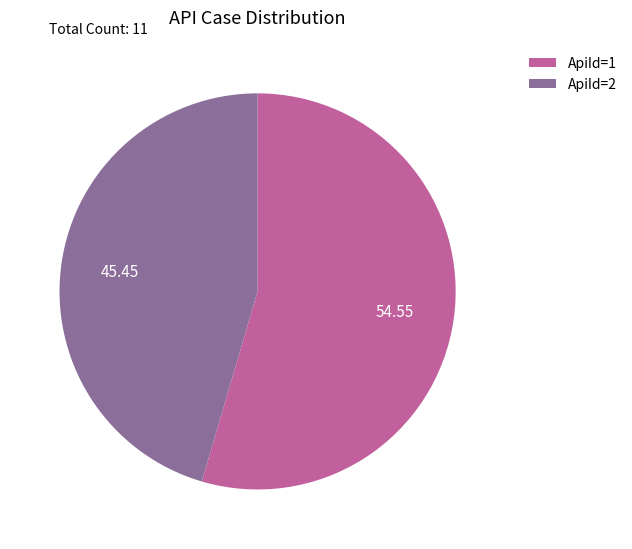

Approximately how many times larger is the value at ApiId=2 compared to ApiId=1?

0.8